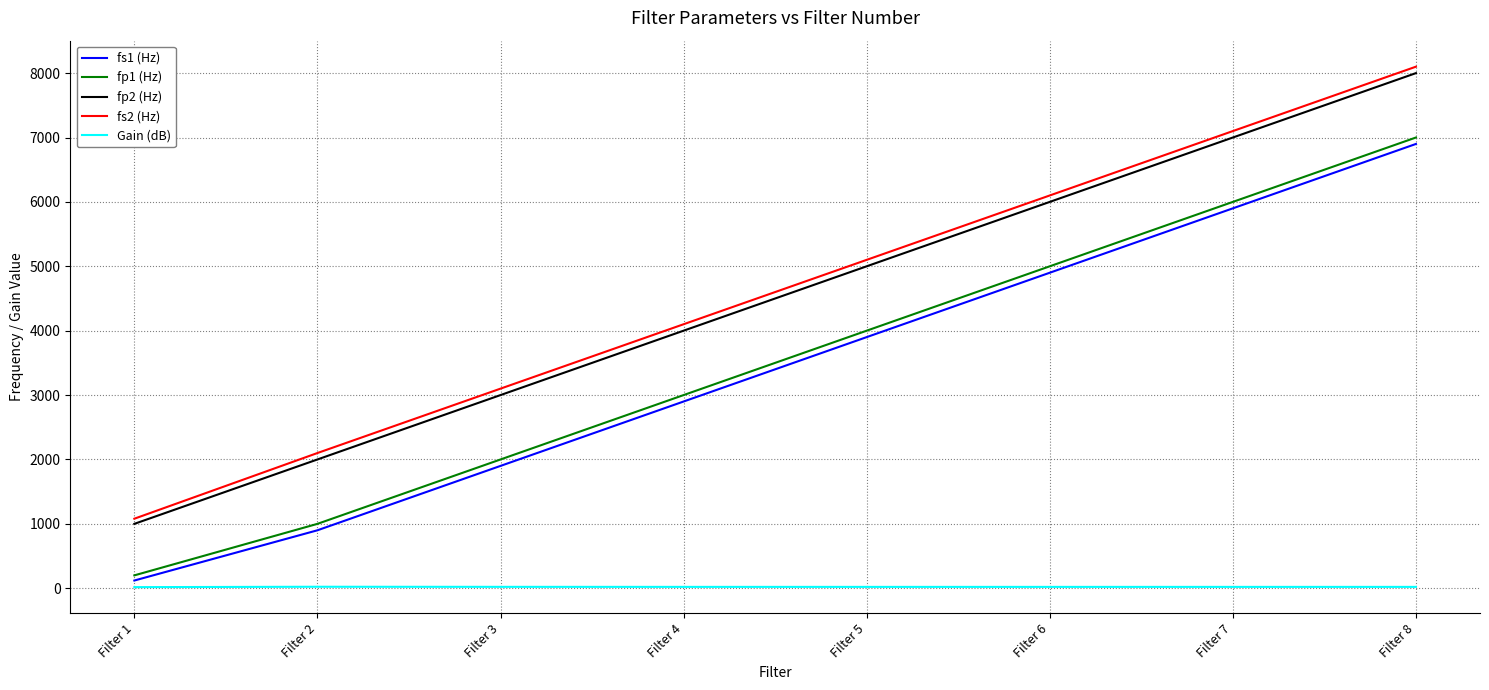

Which series has the largest range (max minus min)?

fs2 (Hz)